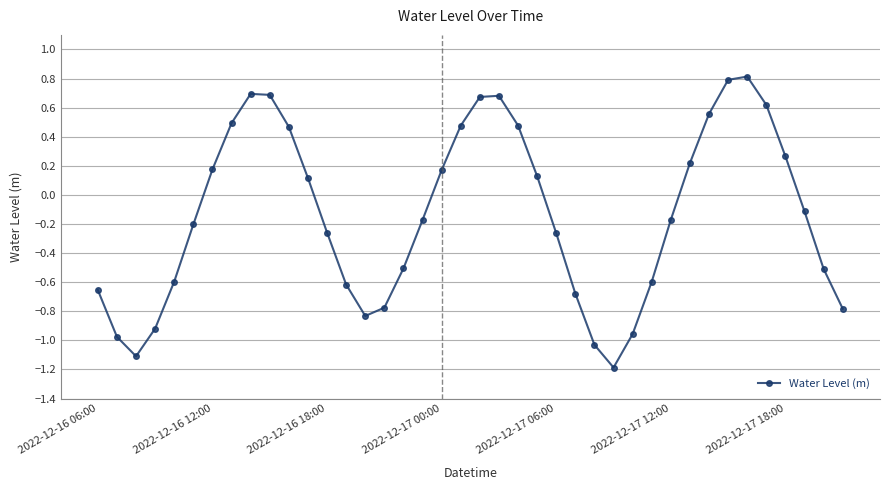

Does the chart display data point markers on the line(s)?

Yes